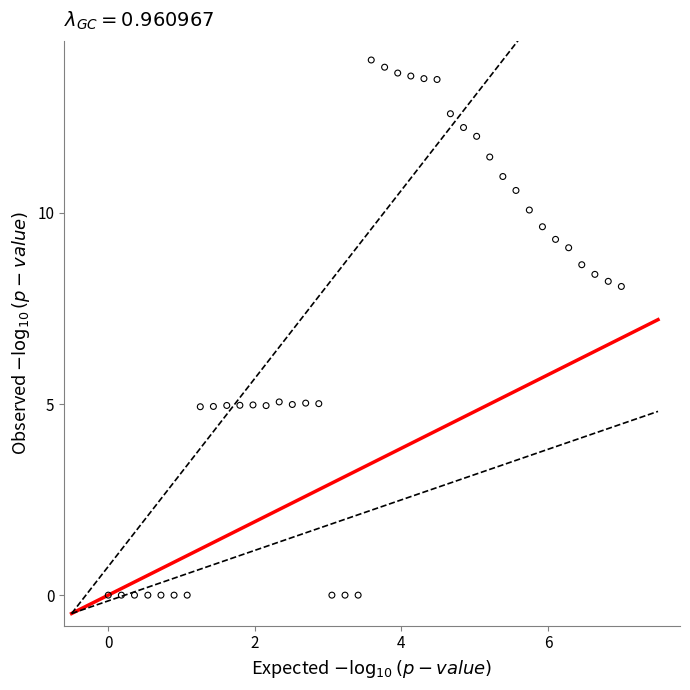

What is the range of Y values (max minus min)?

14.0